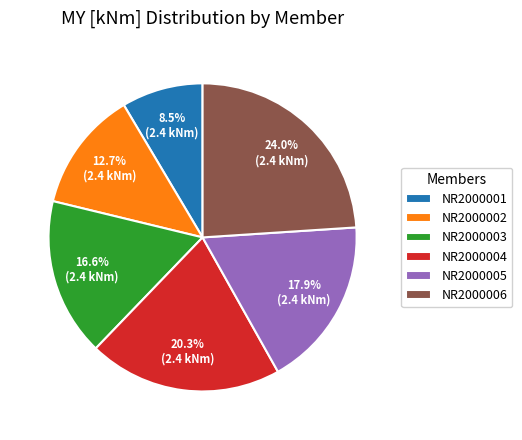

Does any single category account for the majority?

No